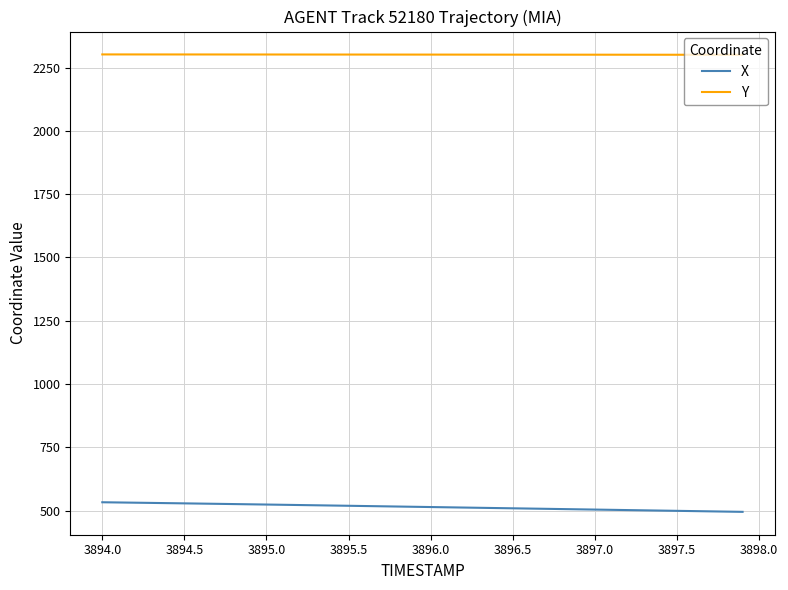

True or false: Y and X cross at least once.

False